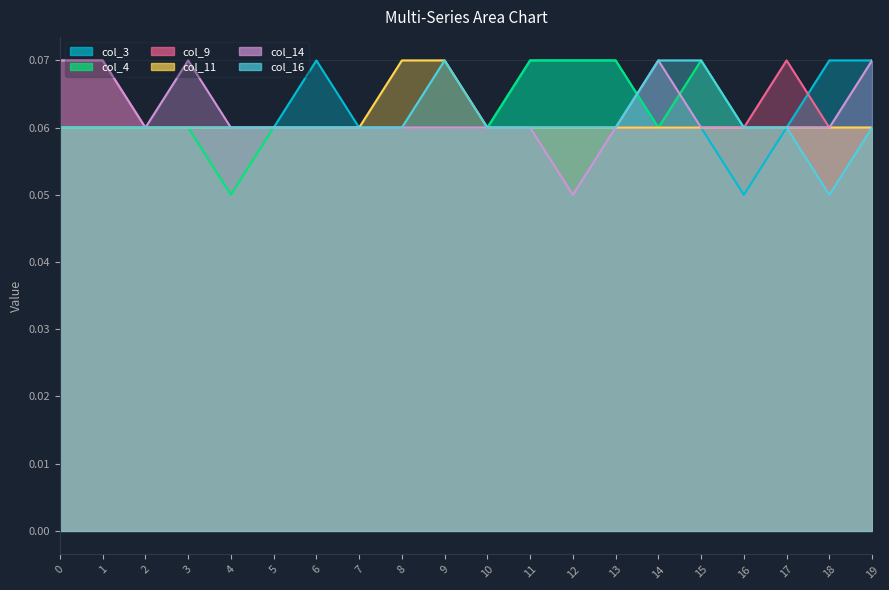

Which series has the largest range (max minus min)?

col_3